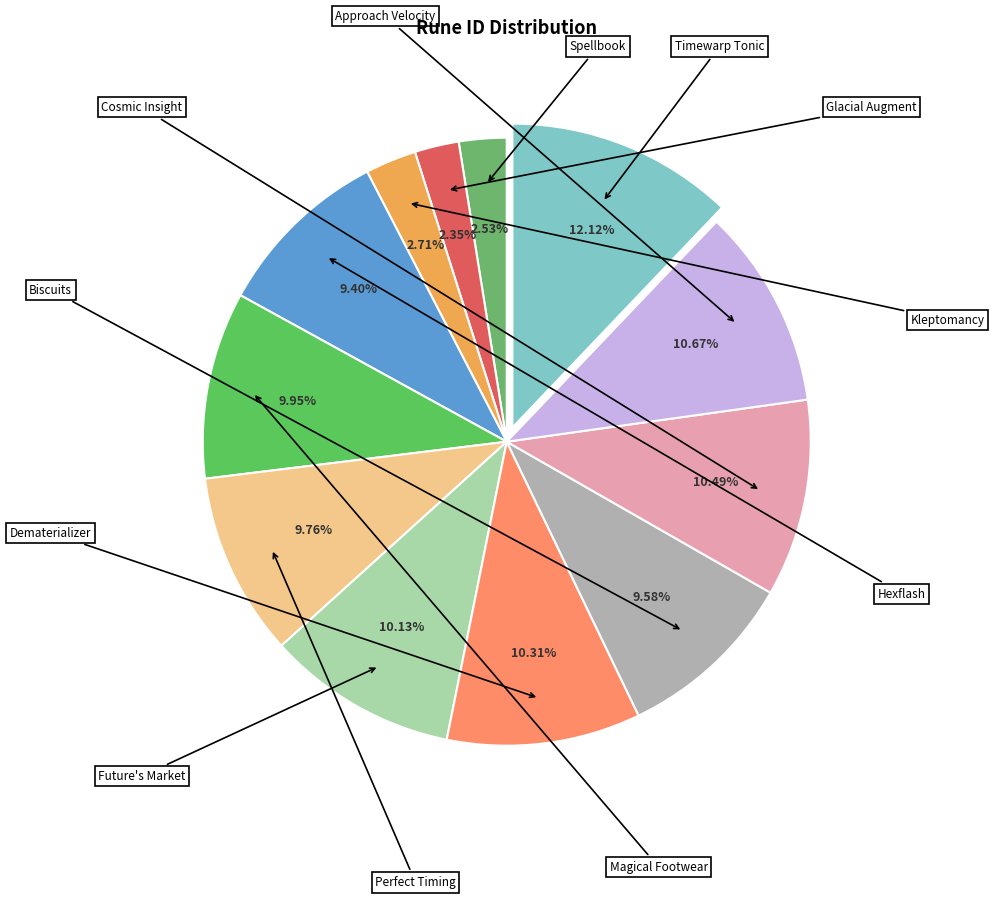

Which category has the smallest portion of the pie?

Glacial Augment